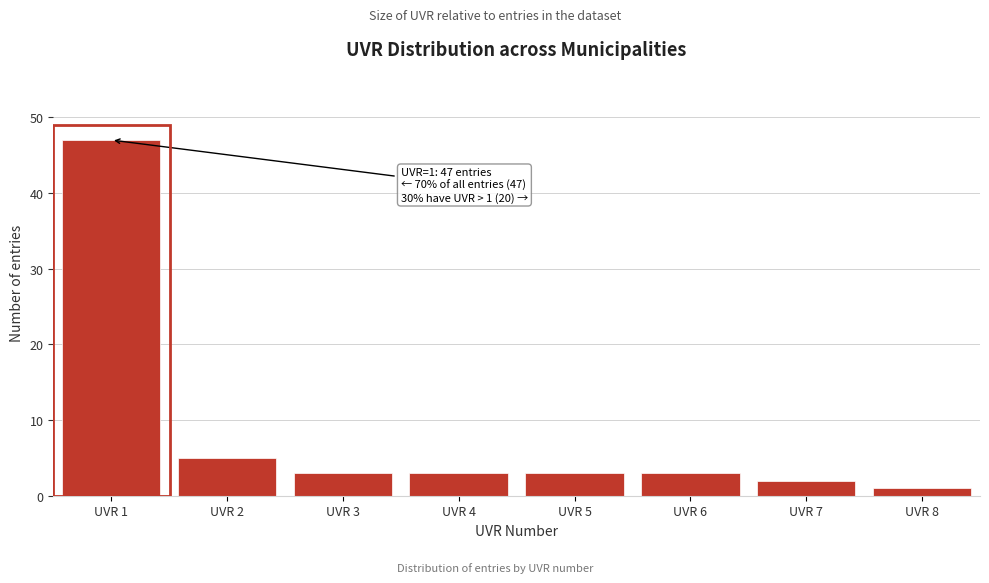

Reading left to right, what are all the values shown in this chart?

47	5	3	3	3	3	2	1